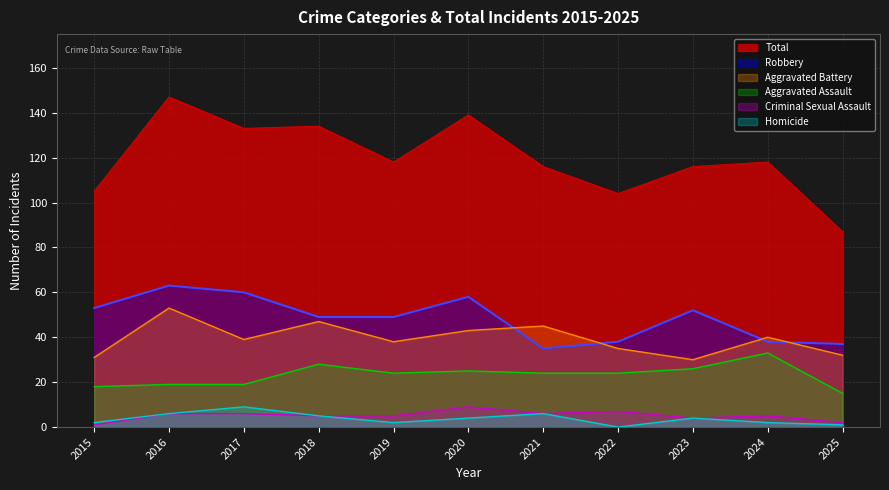

What is the difference between the maximum and minimum values in the Aggravated Battery series?

23